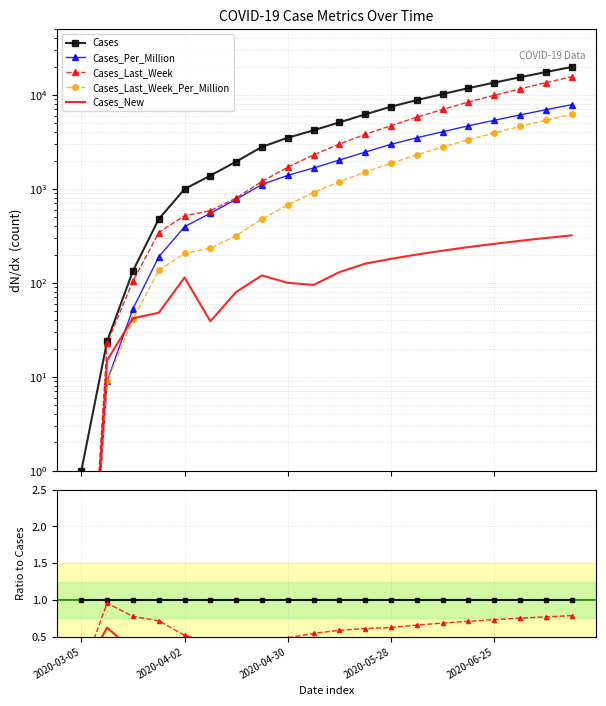

True or false: Cases_Last_Week has more than 2 interior local peaks.

False